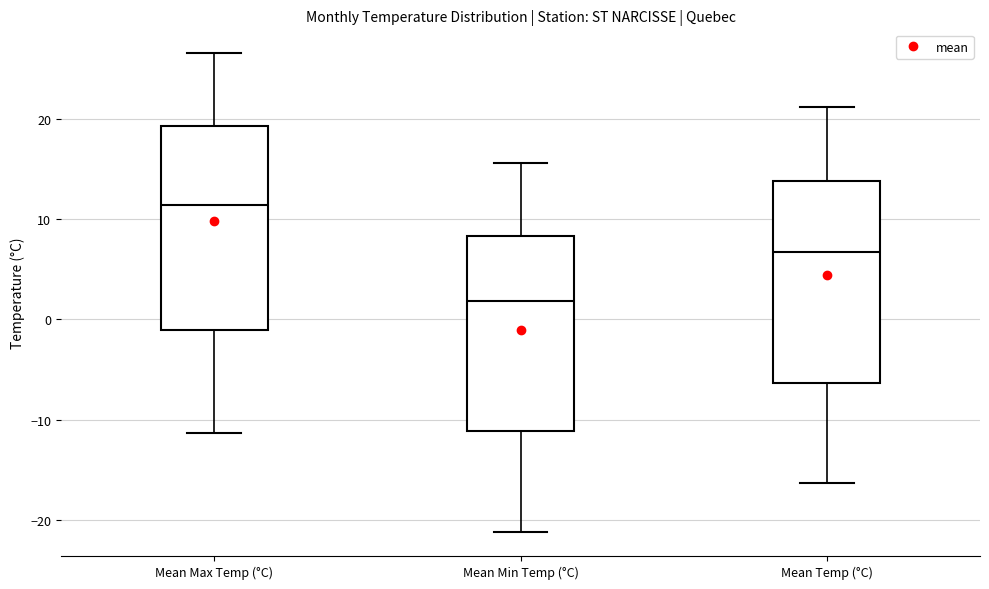

Reading left to right, read every box against the y-axis: the position of its median line, the range the box covers, and the ends of its whiskers. The values are not printed on the chart, so give them approximately, as read against the axis.

Mean Max Temp (°C): median 11, box -1 to 19, whiskers -11 to 27
Mean Min Temp (°C): median 2, box -11 to 8, whiskers -21 to 16
Mean Temp (°C): median 7, box -6 to 14, whiskers -16 to 21